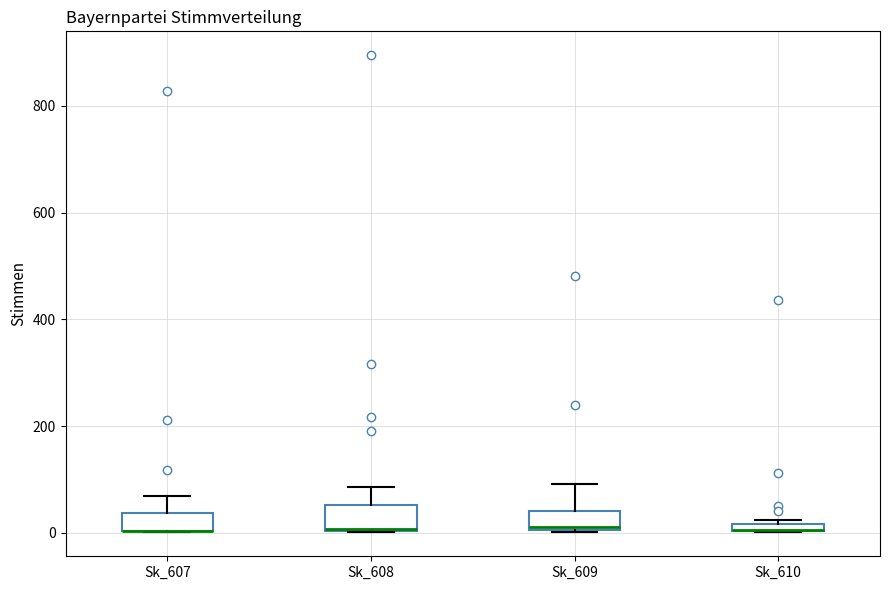

Where is the lower edge of the box for Sk_610 on the y-axis? The values are not printed on the chart, so give them approximately, as read against the axis.

0